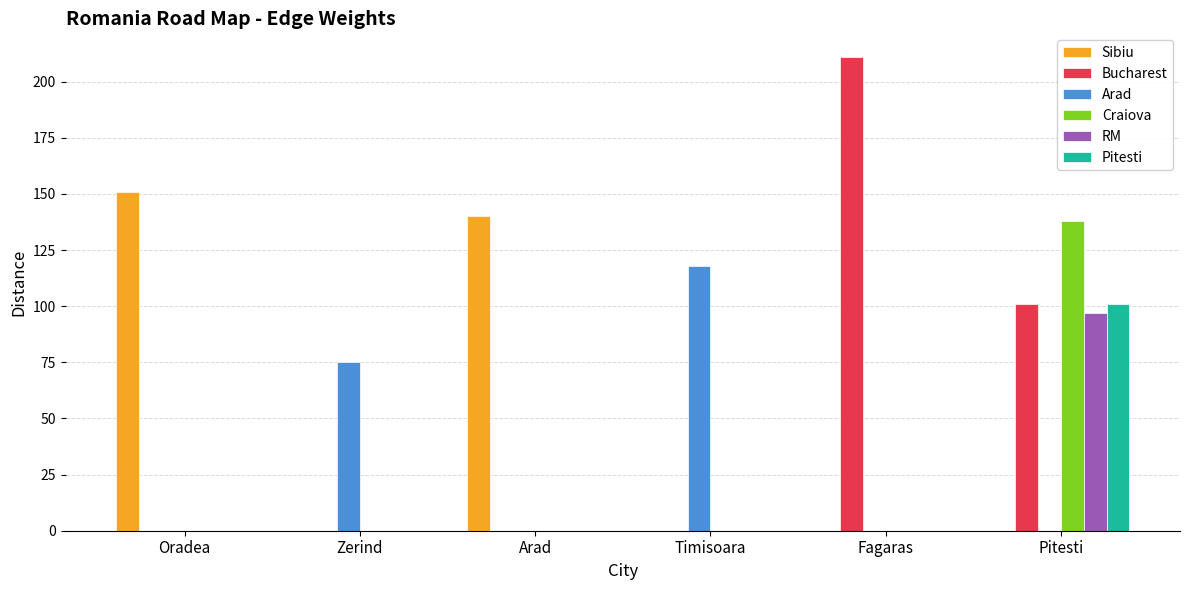

What is the average value of the Craiova series?

23